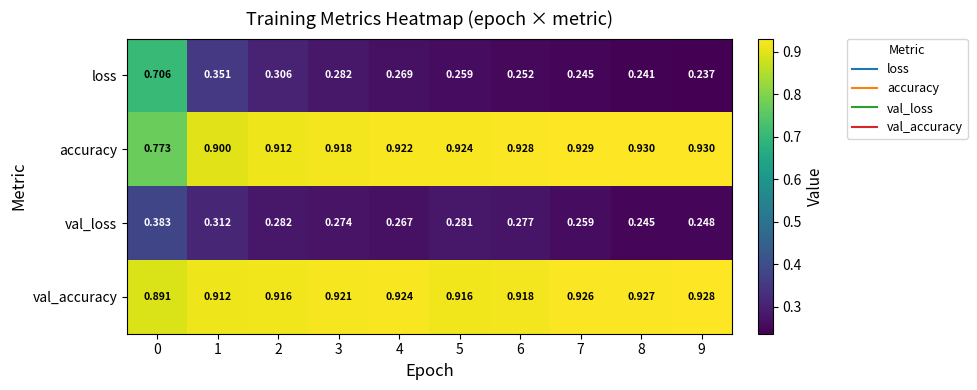

Is the value of loss at 7 greater than the value of val_accuracy at 1?

No